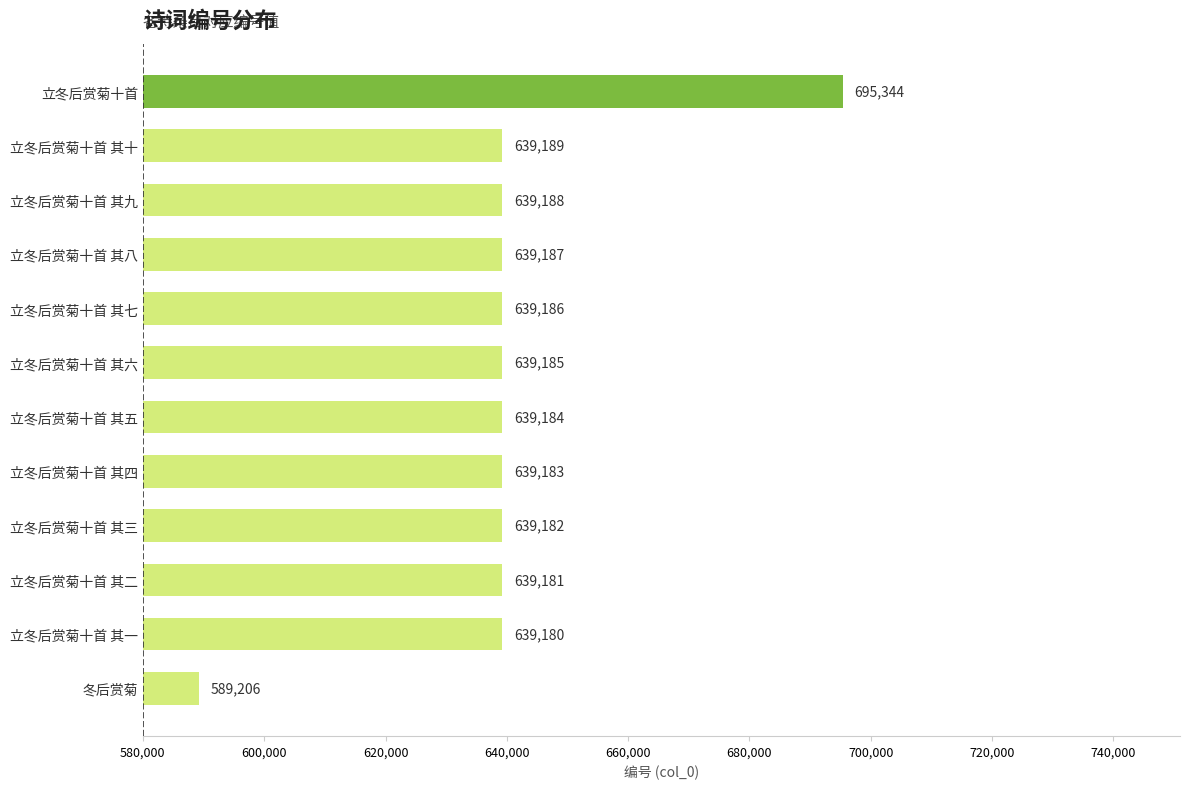

Reading top to bottom, extract all data points from this chart.

立冬后赏菊十首=695344	立冬后赏菊十首 其十=639189	立冬后赏菊十首 其九=639188	立冬后赏菊十首 其八=639187	立冬后赏菊十首 其七=639186	立冬后赏菊十首 其六=639185	立冬后赏菊十首 其五=639184	立冬后赏菊十首 其四=639183	立冬后赏菊十首 其三=639182	立冬后赏菊十首 其二=639181	立冬后赏菊十首 其一=639180	冬后赏菊=589206